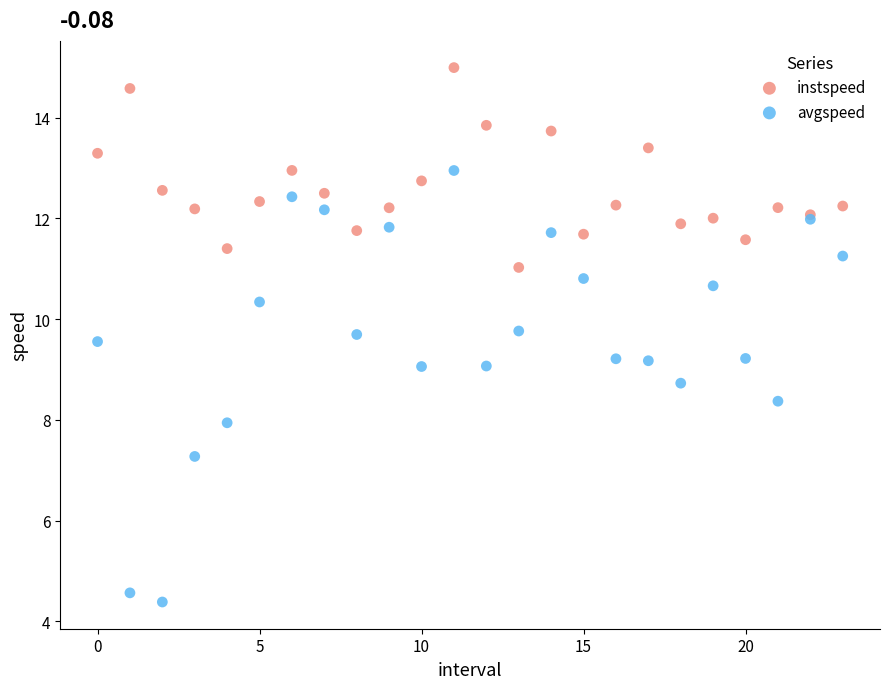

Which series reaches the maximum Y coordinate?

instspeed